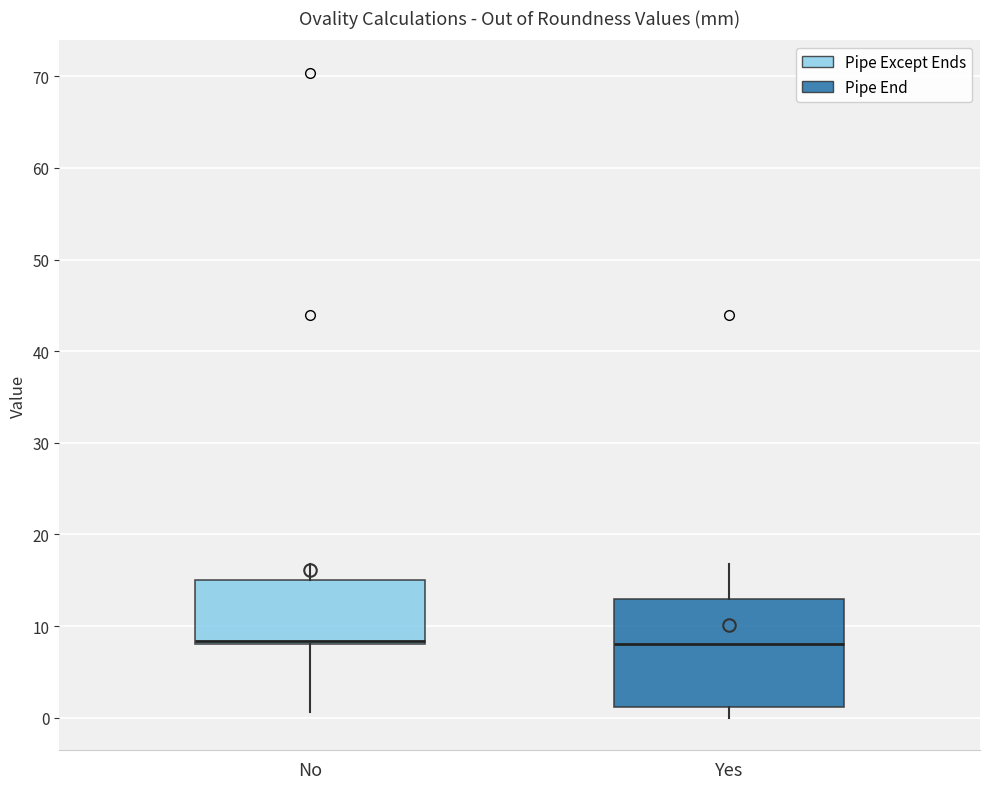

Reading left to right, transcribe this box plot: for each box, give where its median line is, the range the box spans, and where its two whiskers end, as read against the y-axis. The values are not printed on the chart, so give them approximately, as read against the axis.

No: median 8 (just above the box's lower edge), box 8 to 15, whiskers 1 to 17
Yes: median 8, box 1 to 13, whiskers 0 to 17